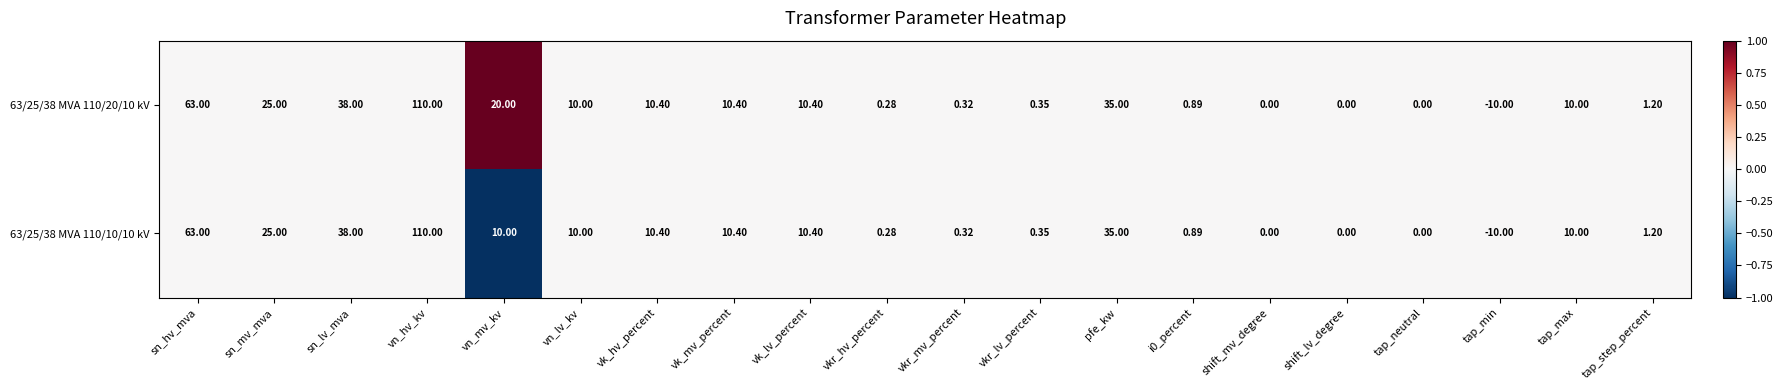

How many data points does each series have?

20